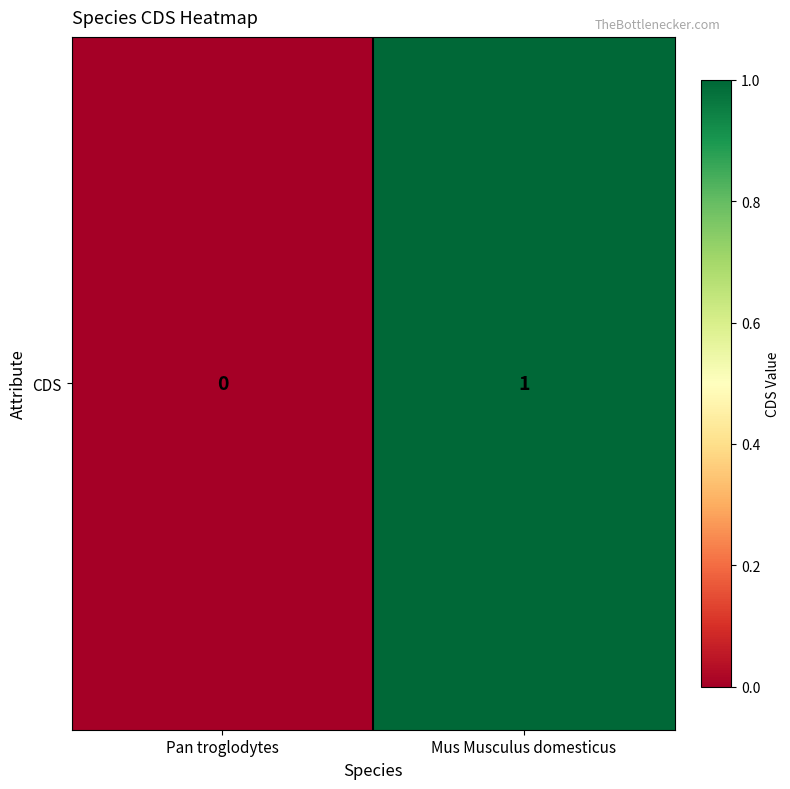

What is the difference between the values at Mus Musculus domesticus and Pan troglodytes?

1